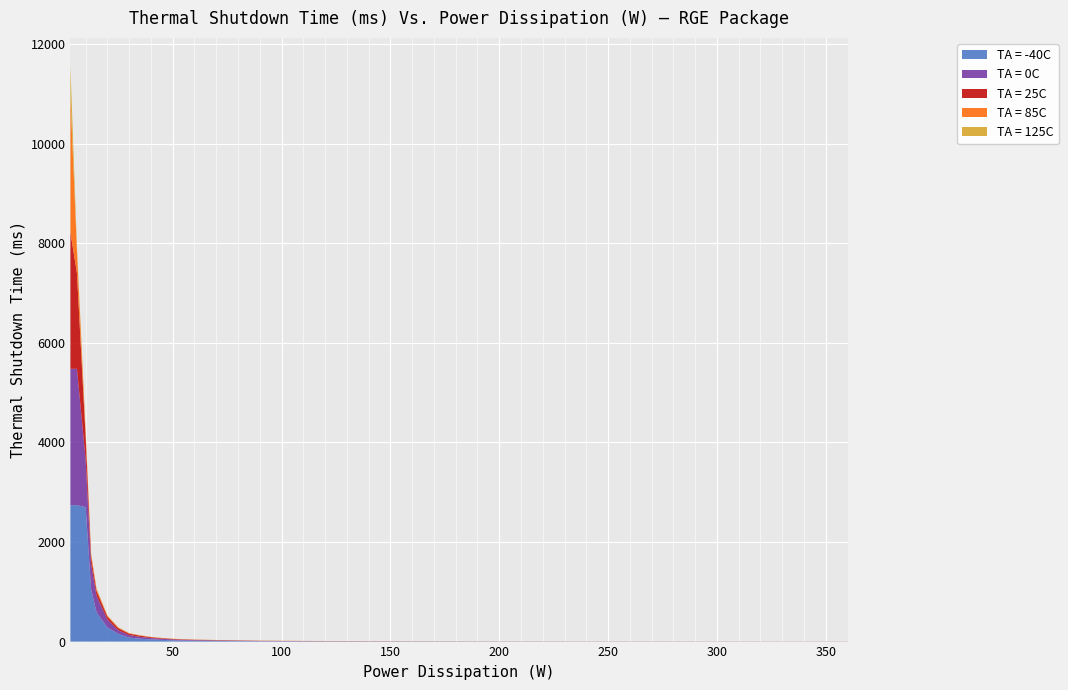

Reading left to right, extract all data points from this chart.

TA = -40C: 3=2740.0	6=2740.0	10=2700.0	12.5=1050.0	15=590.0	20=282.0	25=155.0	30=80.0	35=58.0	40=44.0	45=34.0	50=26.0	55=21.0	60=18.0	90=7.0	120=4.3	150=3.3	180=2.4	210=1.9	240=1.6	270=1.4	300=1.2	330=1.1	360=0.9
TA = 0C: 3=2740.0	6=2740.0	10=960.0	12.5=520.0	15=333.0	20=160.0	25=73.0	30=51.0	35=37.0	40=28.0	45=22.0	50=17.0	55=14.0	60=11.4	90=5.0	120=3.3	150=2.4	180=1.8	210=1.5	240=1.3	270=1.1	300=0.9	330=0.8	360=0.8
TA = 25C: 3=2740.0	6=1920.0	10=450.0	12.5=128.0	15=93.0	20=56.0	25=40.0	30=27.5	35=23.0	40=15.4	45=11.5	50=10.0	55=8.0	60=7.0	90=3.4	120=2.2	150=1.8	180=1.4	210=1.1	240=0.9	270=0.8	300=0.8	330=0.7	360=0.6
TA = 85C: 3=2740.0	6=460.0	10=95.0	12.5=63.0	15=42.0	20=22.0	25=15.0	30=9.4	35=7.0	40=5.5	45=4.5	50=3.8	55=3.3	60=2.9	90=2.0	120=1.4	150=1.0	180=0.8	210=0.7	240=0.6	270=0.5	300=0.4	330=0.4	360=0.3
TA = 125C: 3=590.0	6=77.0	10=25.0	12.5=16.0	15=8.0	20=6.5	25=4.5	30=3.5	35=2.8	40=2.3	45=2.0	50=1.7	55=1.5	60=1.3	90=1.0	120=0.7	150=0.5	180=0.4	210=0.3	240=0.3	270=0.2	300=0.2	330=0.2	360=0.2